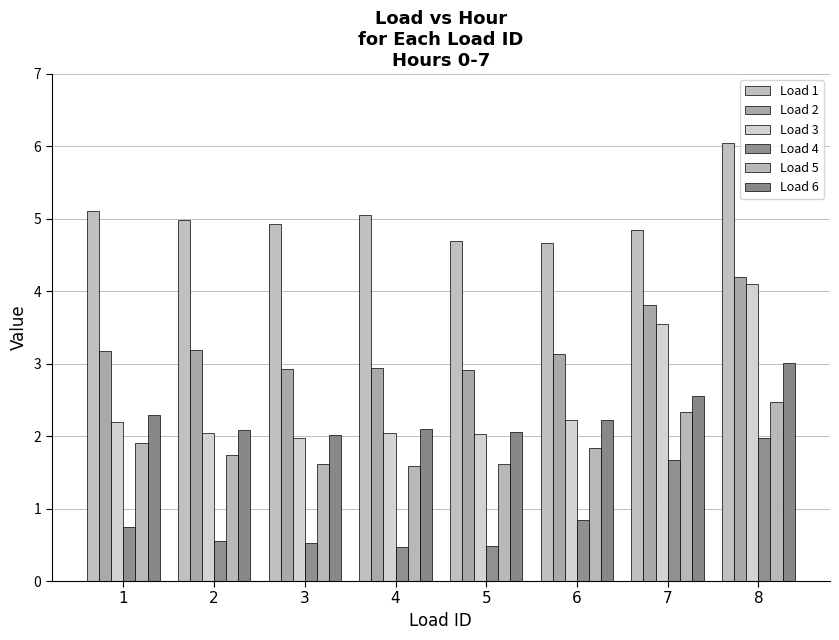

What is the value of the Load 6 bar at the 1st from the left?

2.3